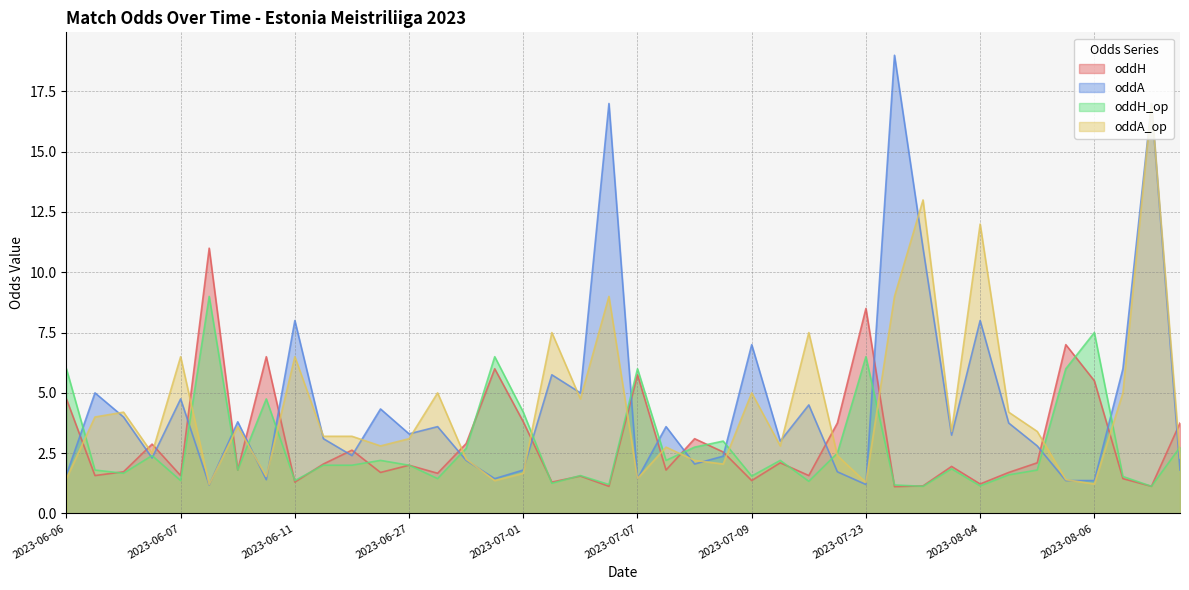

Which series has the widest spread of values?

oddA